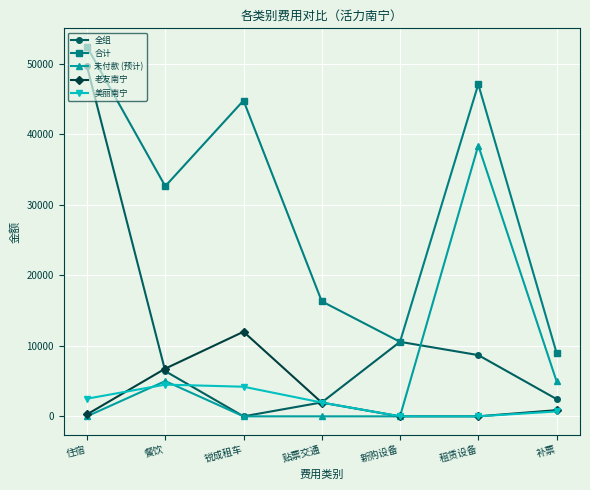

What is the total value across all series at 锐成租车?

61000.0